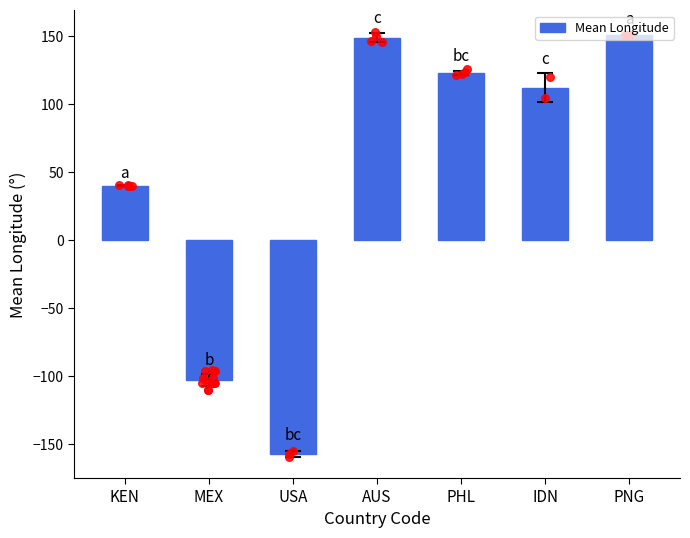

What is the change in value from PHL to IDN?

-10.9